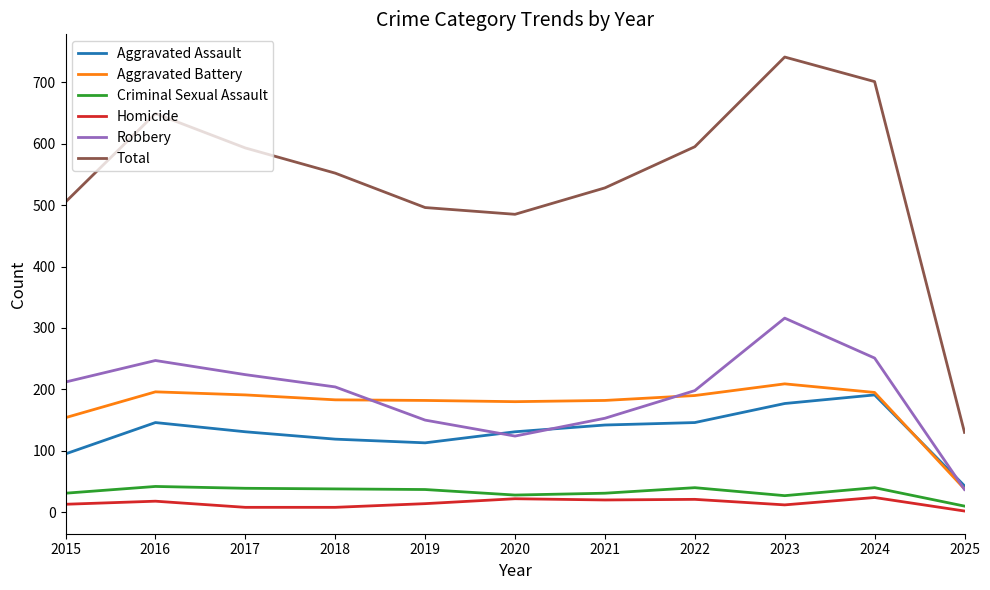

What is the difference between the second highest and second lowest values in the Aggravated Battery series?

42